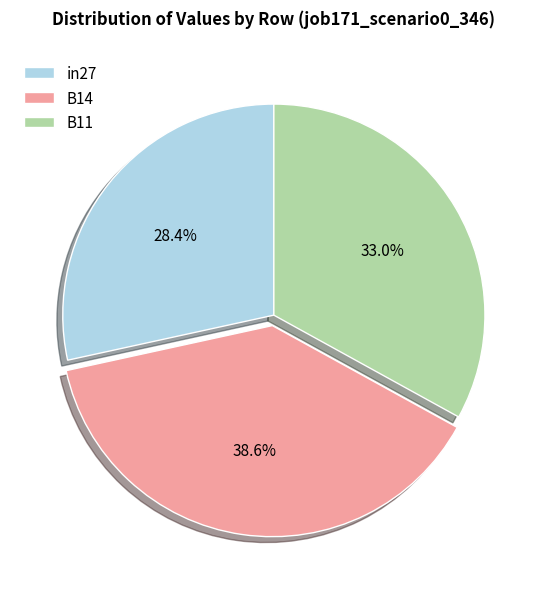

How many segments does this pie chart have?

3